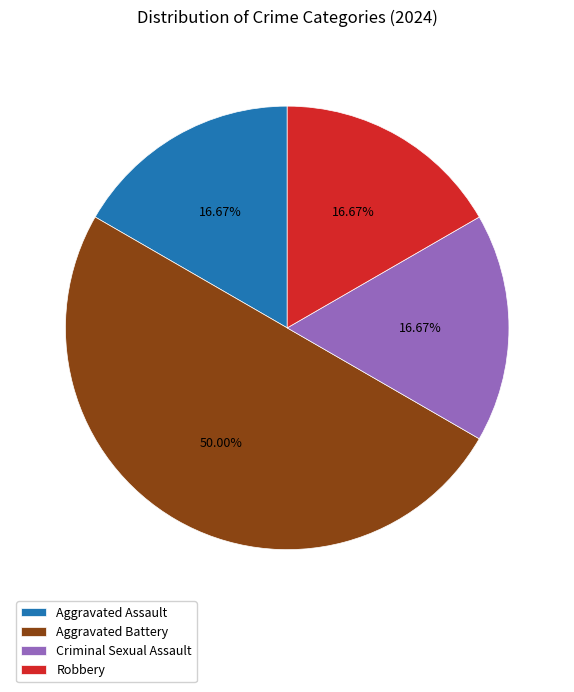

Approximately how many times larger is the value at Robbery compared to Aggravated Assault?

1.0